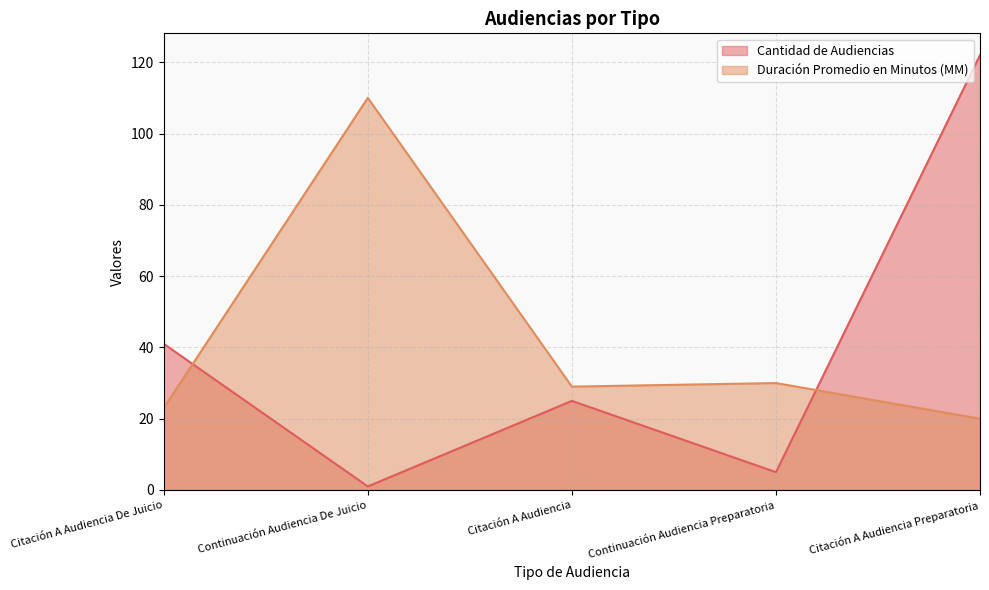

What are all the series names shown in the legend?

Cantidad de Audiencias, Duración Promedio en Minutos (MM)